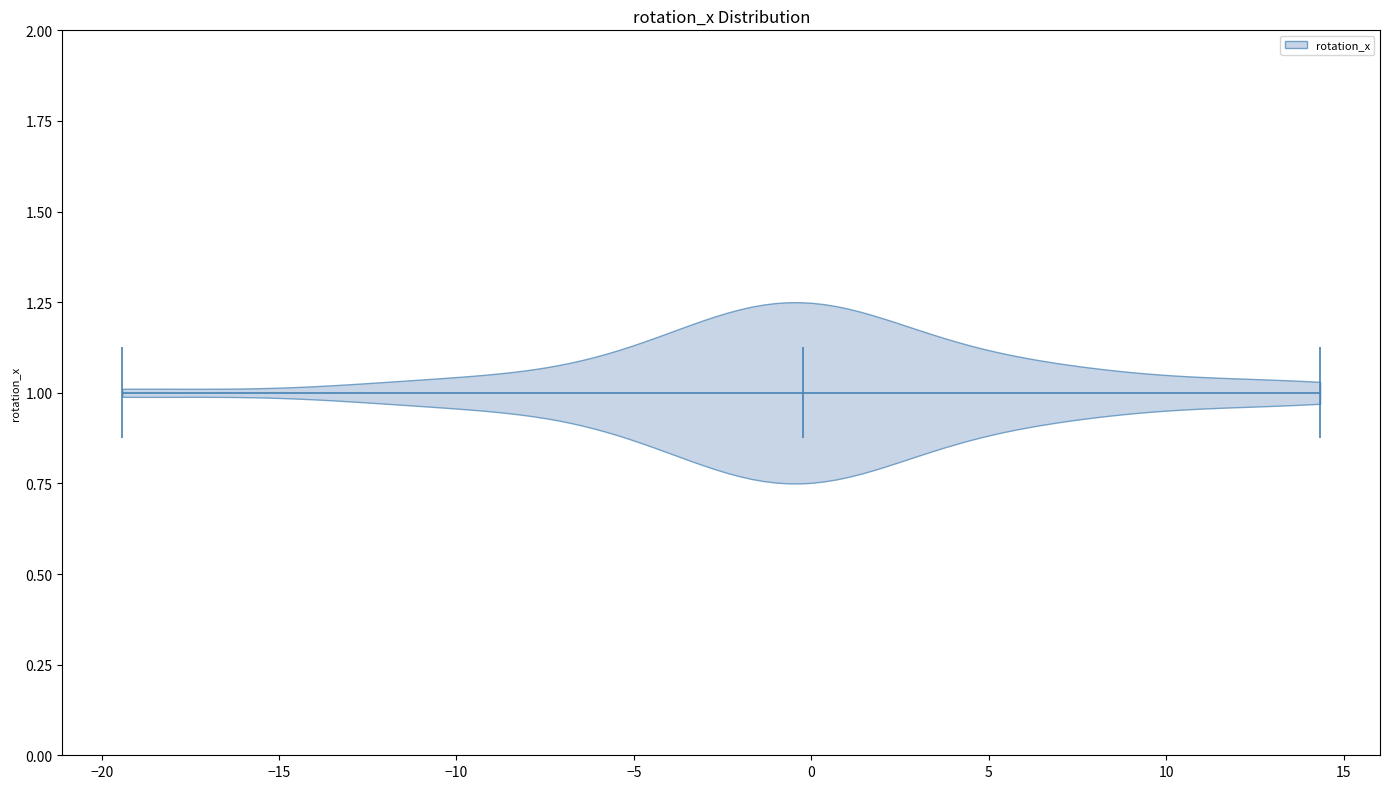

Read this violin plot against the x-axis: where its median line is, and the lowest and highest points the violin reaches. The values are not printed on the chart, so give them approximately, as read against the axis.

median line 0.0, lowest point -19.5, highest point 14.5